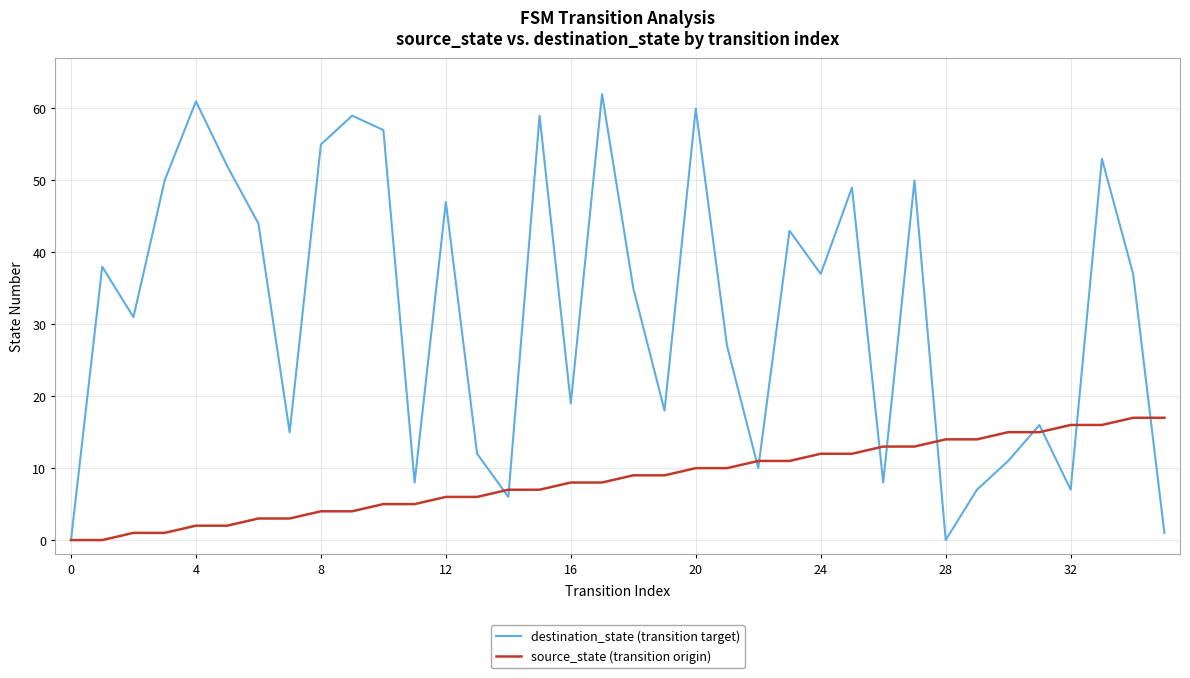

What is the maximum value shown in the chart?

62